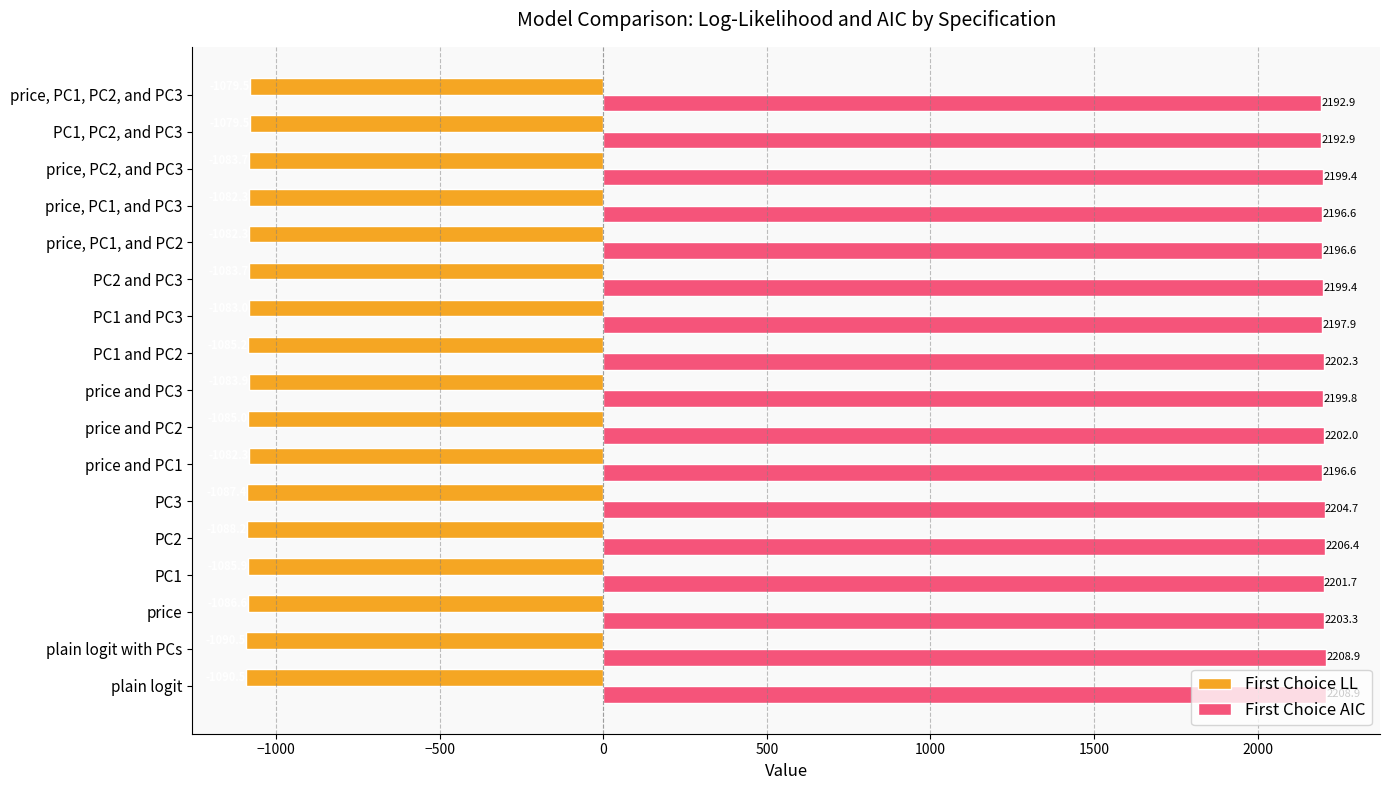

At which label is First Choice AIC closest to 2200?

price and PC3